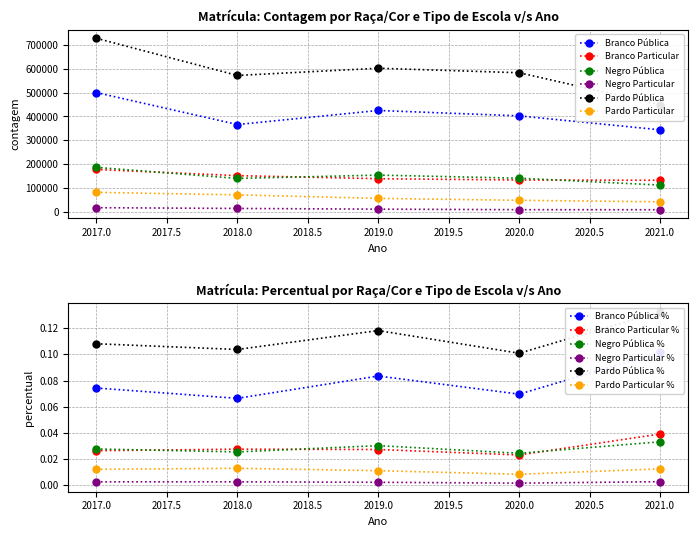

Reading left to right, extract all data points from this chart.

Branco Pública: 2017=500144	2018=366232	2019=425238	2020=402597	2021=344109
Branco Particular: 2017=178048	2018=152221	2019=139376	2020=134038	2021=132802
Negro Pública: 2017=186889	2018=140625	2019=154433	2020=141561	2021=112658
Negro Particular: 2017=17972	2018=14770	2019=11813	2020=9626	2021=9455
Pardo Pública: 2017=727580	2018=571909	2019=602096	2020=583273	2021=449334
Pardo Particular: 2017=82230	2018=71756	2019=56930	2020=48858	2021=42650